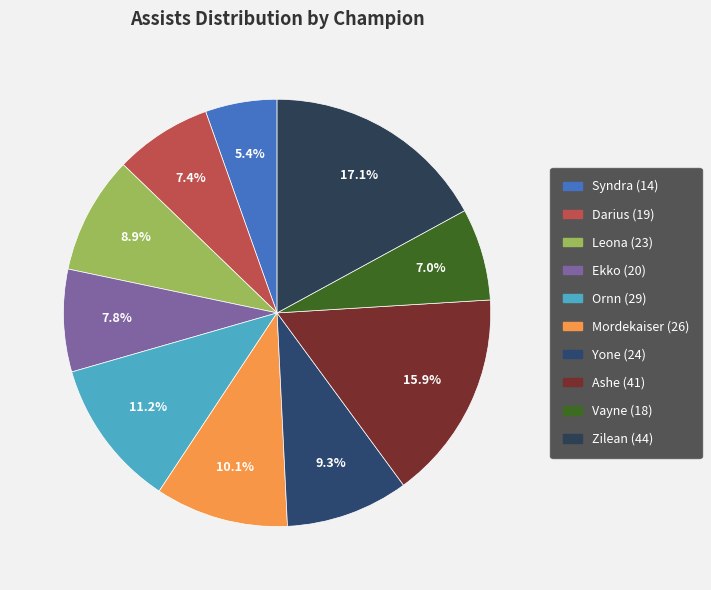

Approximately how many times larger is the value at Ekko (20) compared to Yone (24)?

0.8